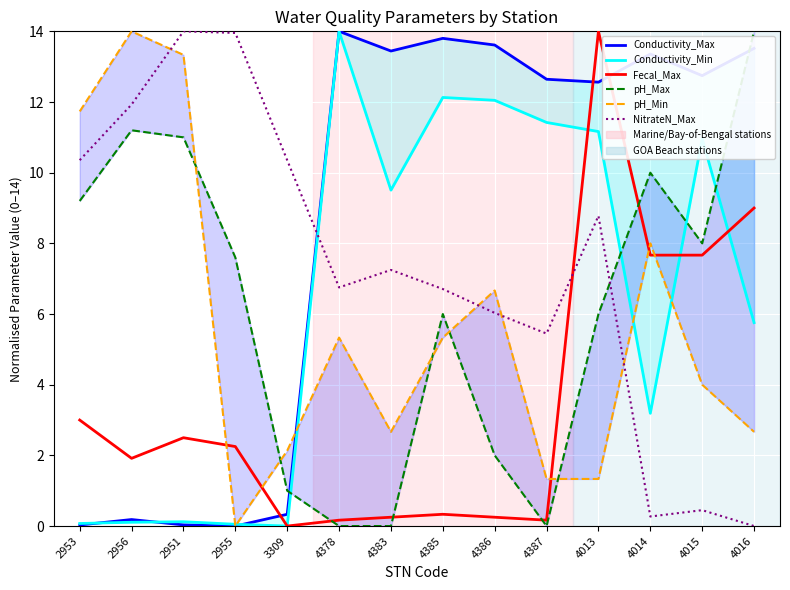

What value does the Conductivity_Max series have at 4016?

13.5